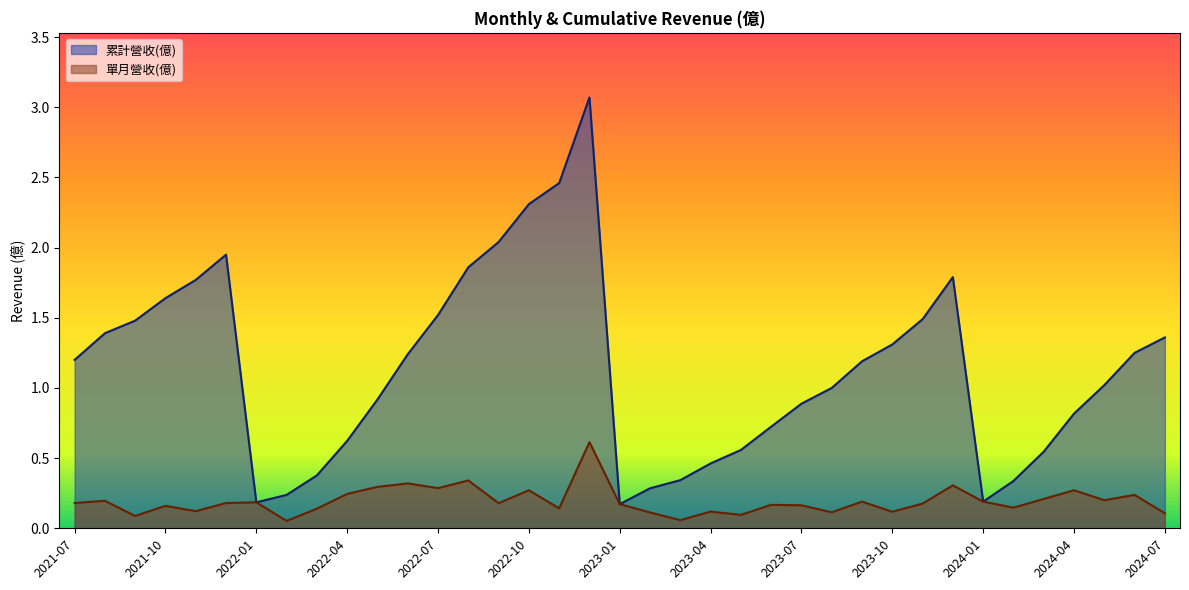

Does the chart have visible grid lines?

No